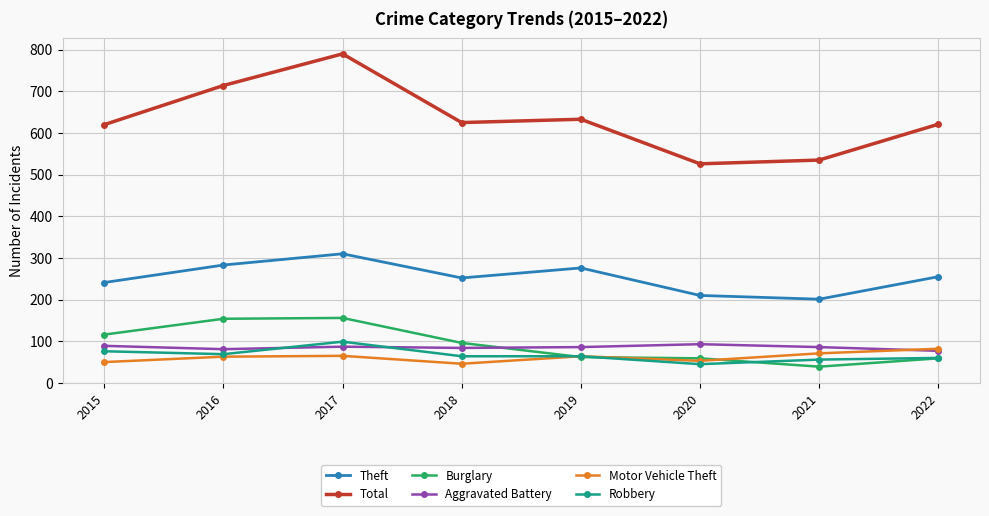

What is the difference between the highest and lowest values at 2018?

579